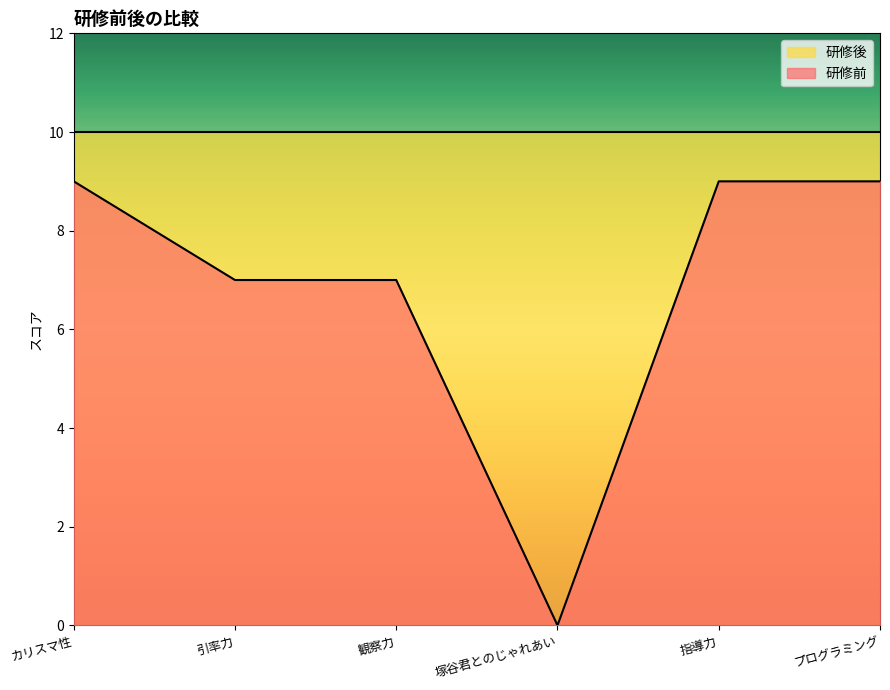

Reading right to left, list all the values displayed in this chart.

プログラミング=9	指導力=9	塚谷君とのじゃれあい=0	観察力=7	引率力=7	カリスマ性=9